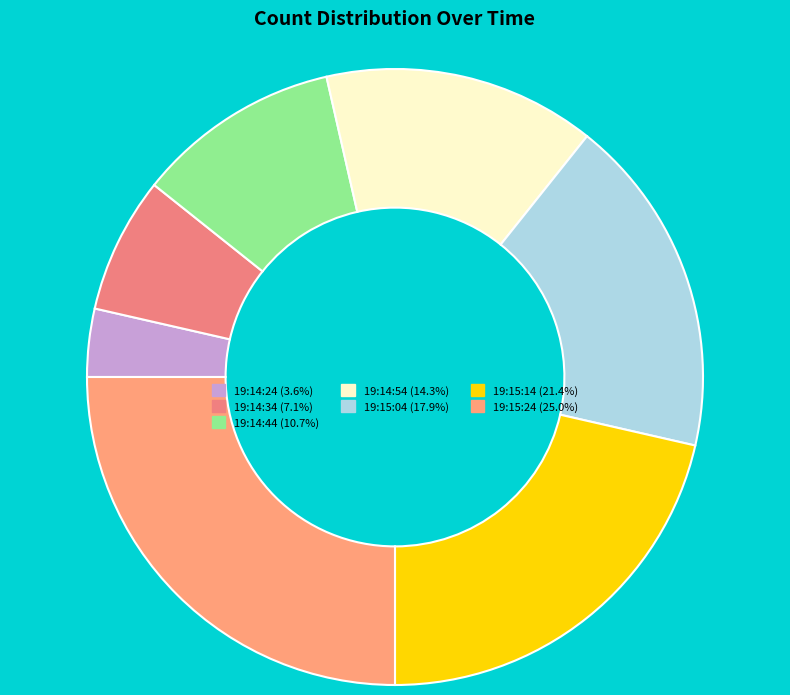

True or false: 19:14:24 accounts for 6% of the total.

False